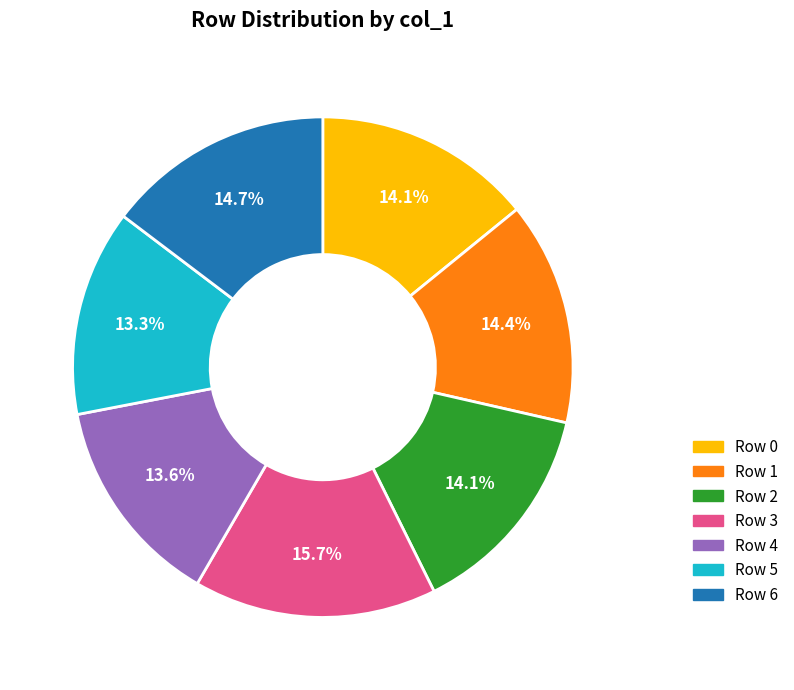

Is Row 2 the majority of the pie?

No